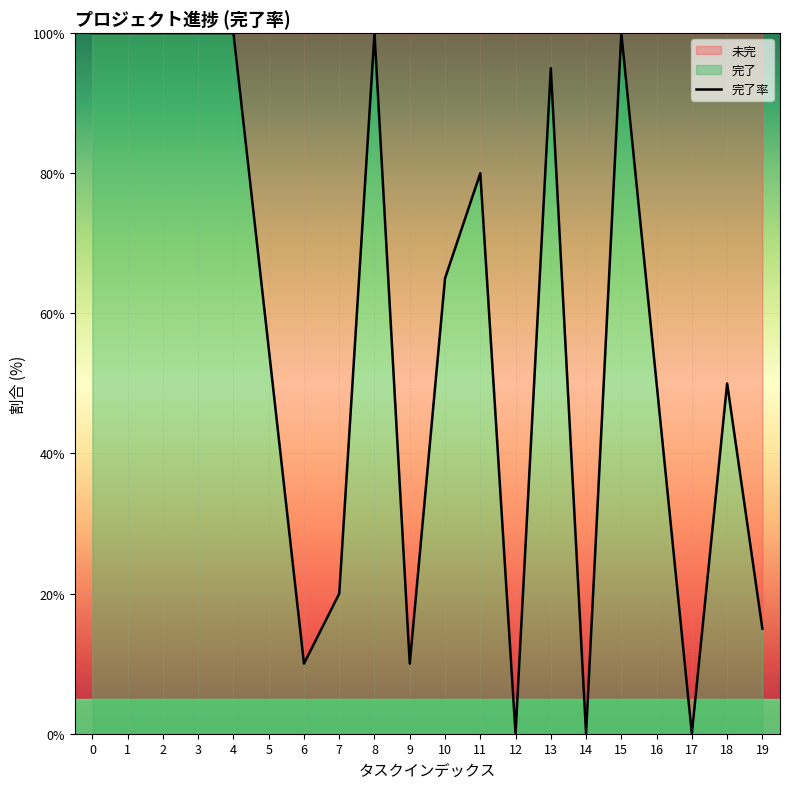

Reading left to right, list all the values displayed in this chart.

100.0	100.0	100.0	100.0	100.0	55.0	10.0	20.0	100.0	10.0	65.0	80.0	0.0	95.0	0.0	100.0	50.0	0.0	50.0	15.0